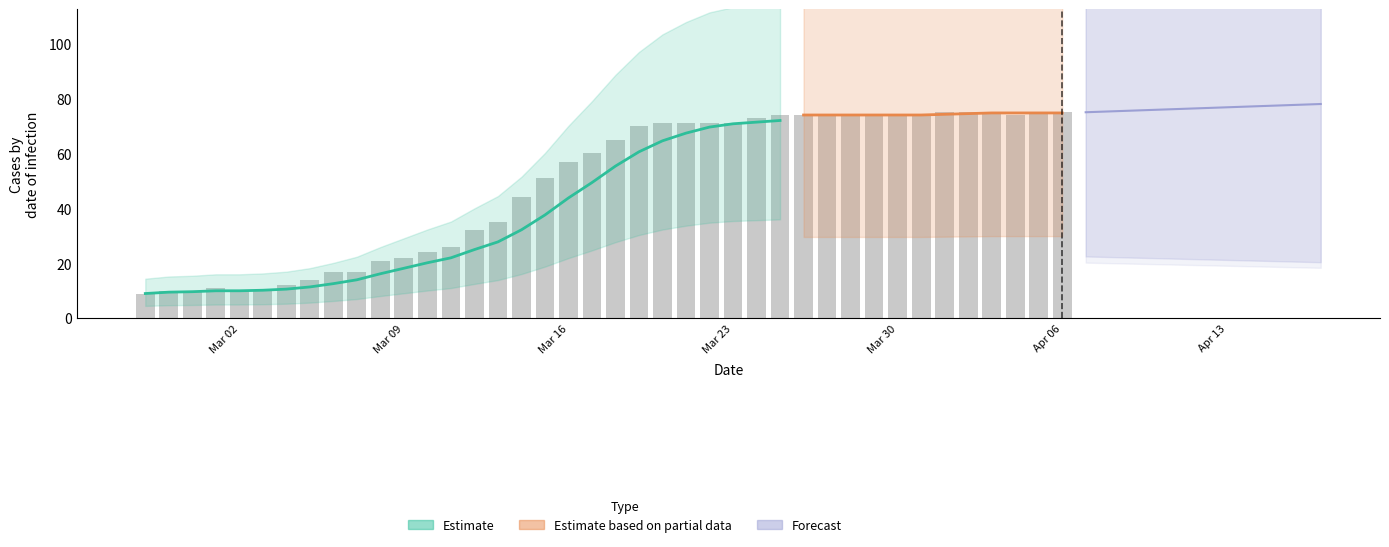

How many bars are there in total?

40